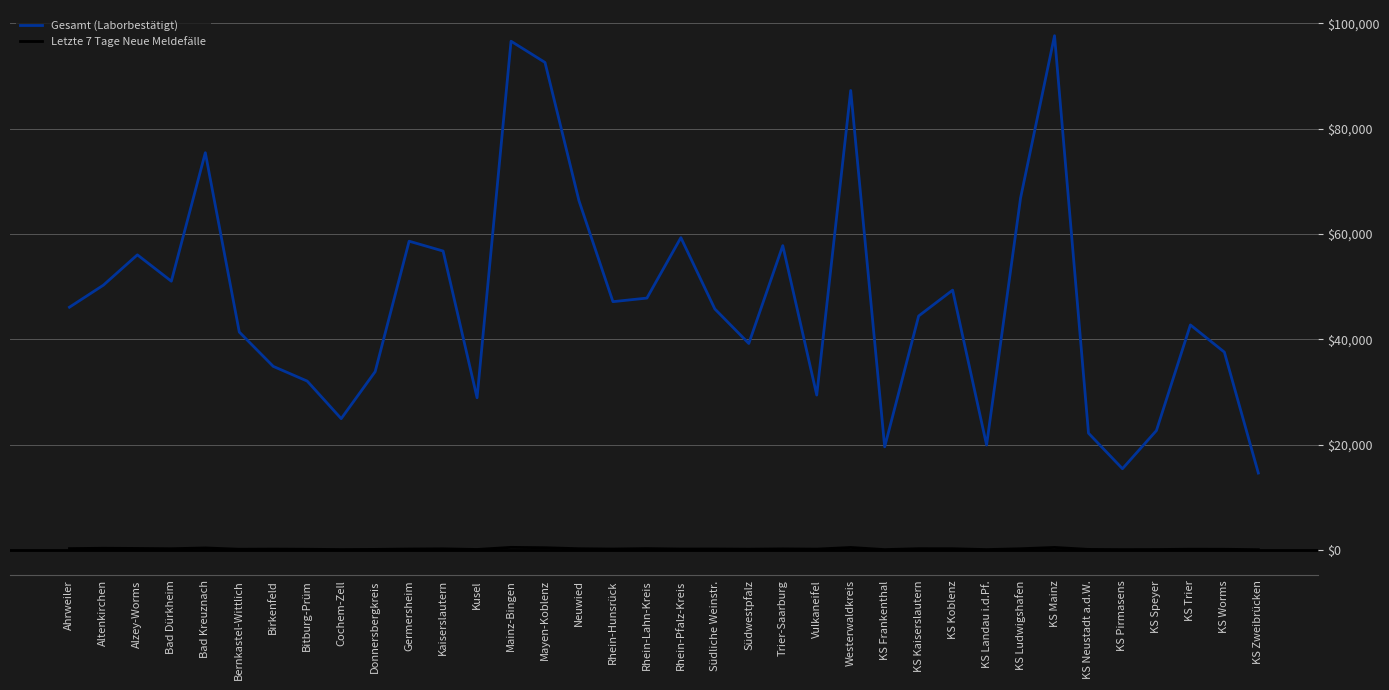

The Gesamt (Laborbestätigt) series shows 6080 at KS Speyer. True or false?

False